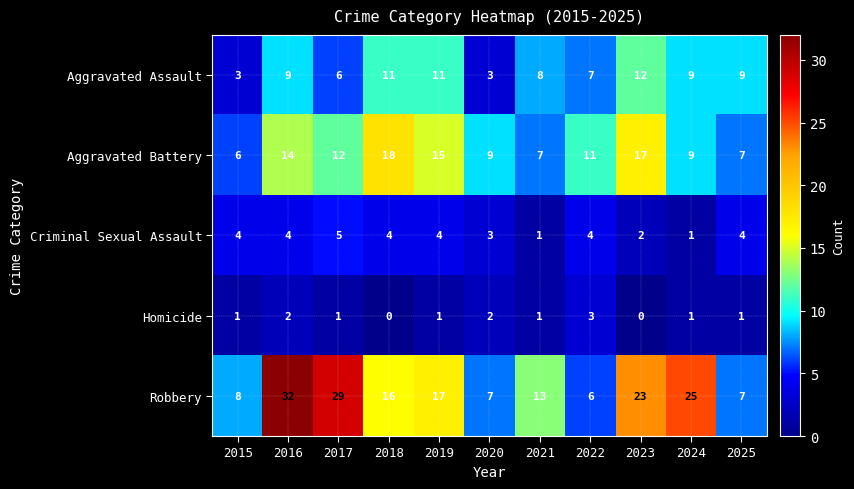

True or false: Homicide has a value of 1 at 2019.

True